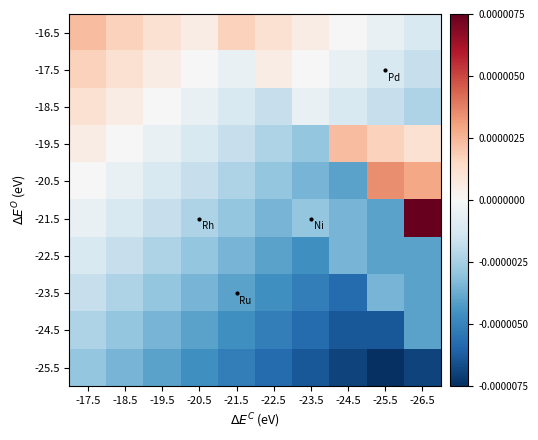

How many distinct data groups are displayed?

10